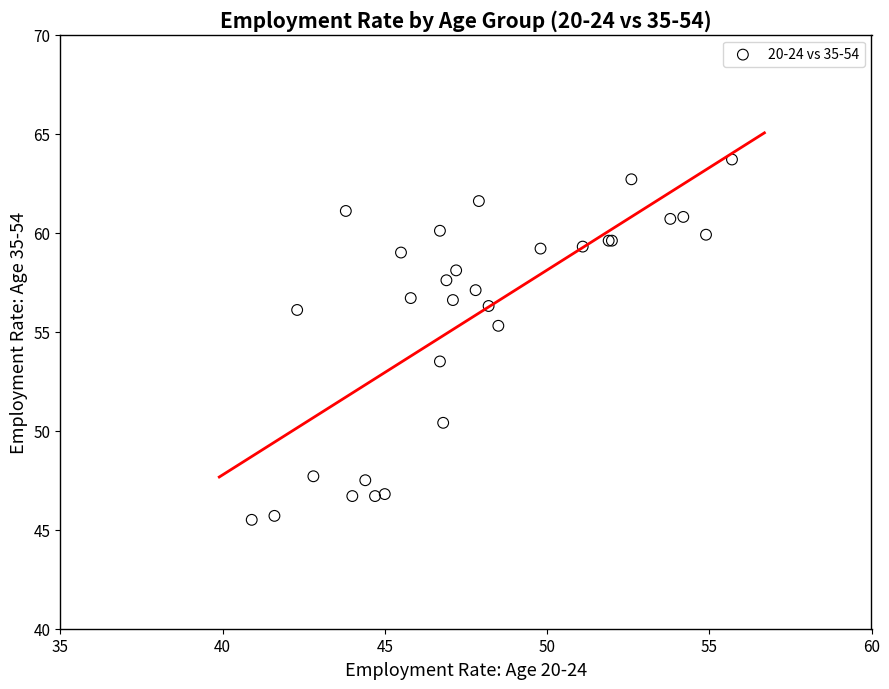

What Y value in the scatter plot is closest to 54?

53.5